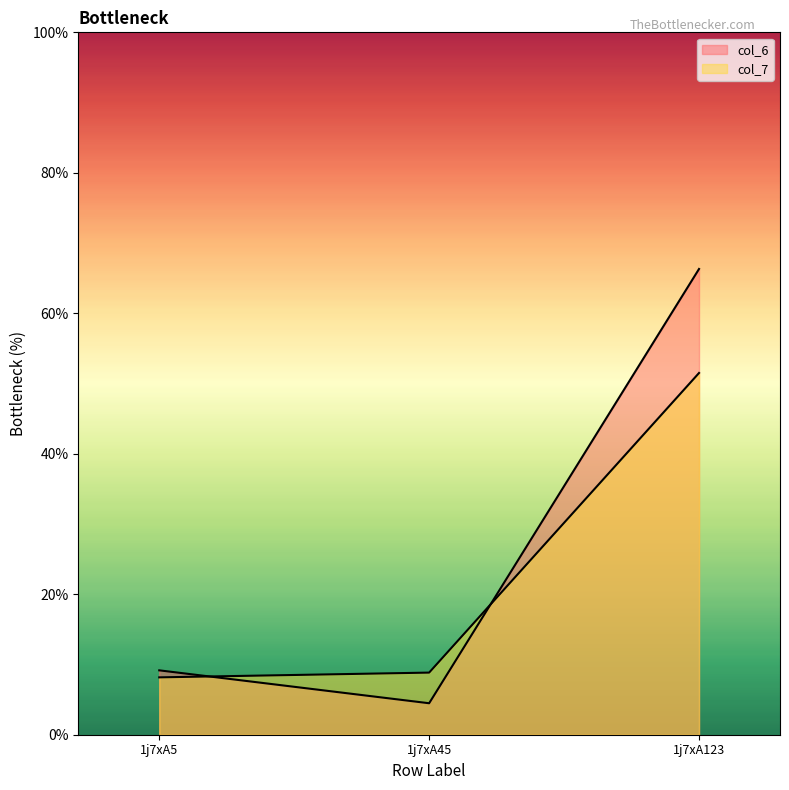

What is the sum of the col_7 values at 1j7xA45 and 1j7xA5?

17.0